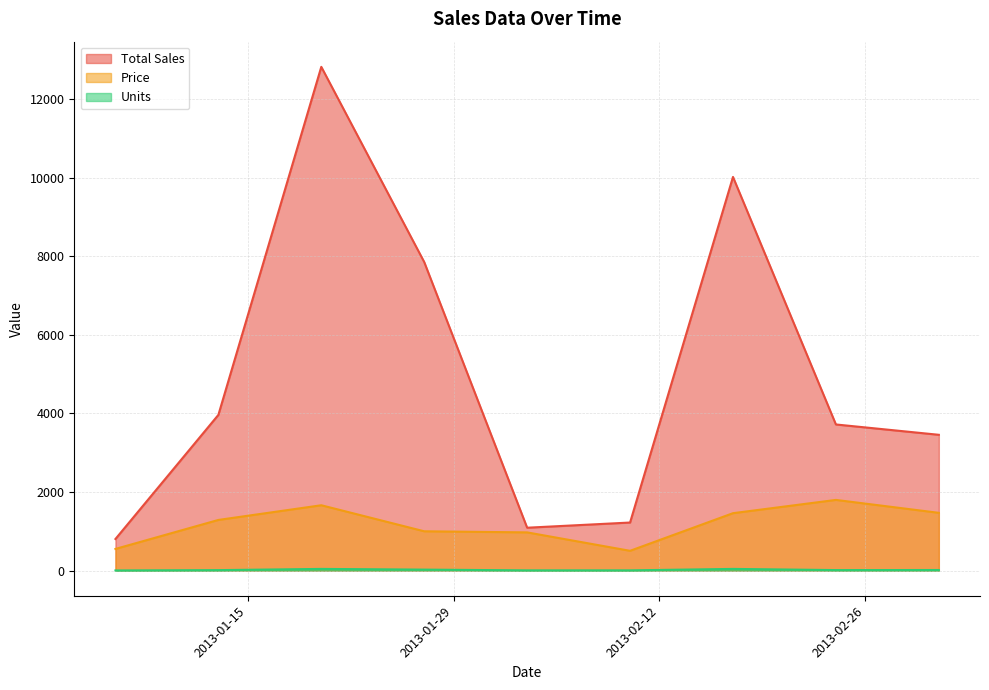

Which series changed the most between 2013-02-17 and 2013-03-03?

Total Sales